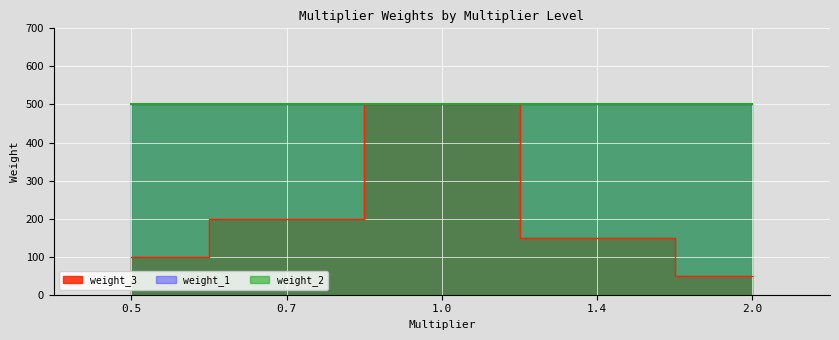

How many data points does each series have?

5